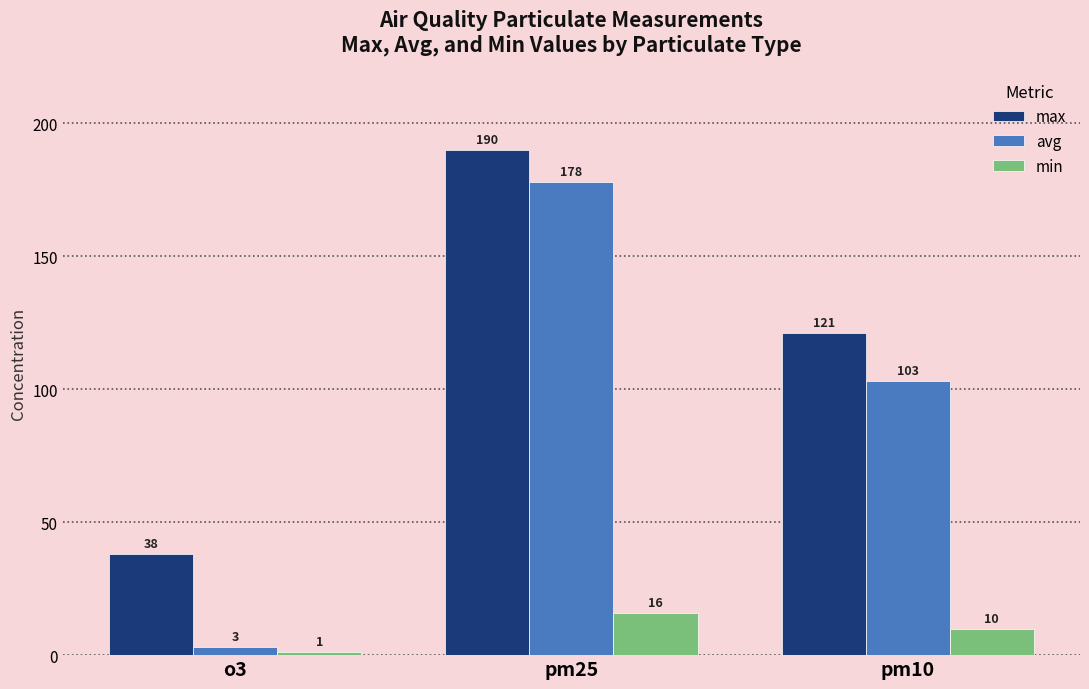

What is the label of the 2nd bar from the right?

pm25